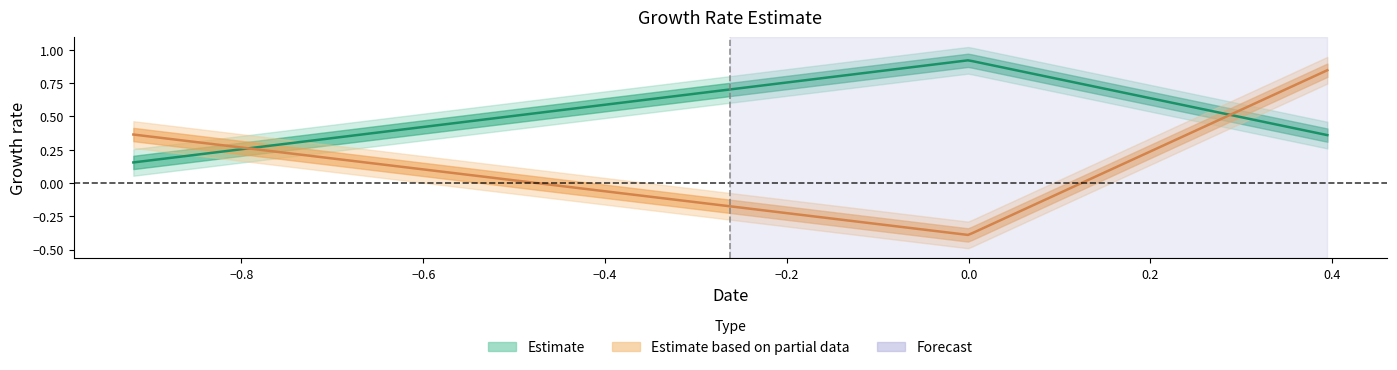

Count the number of categories in the chart.

3